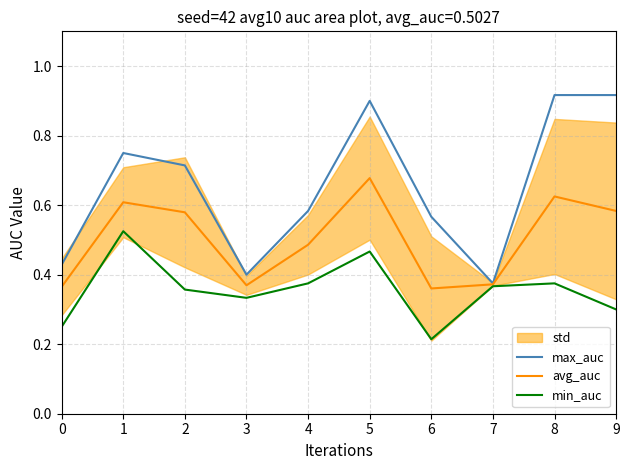

How many data points does each series have?

10